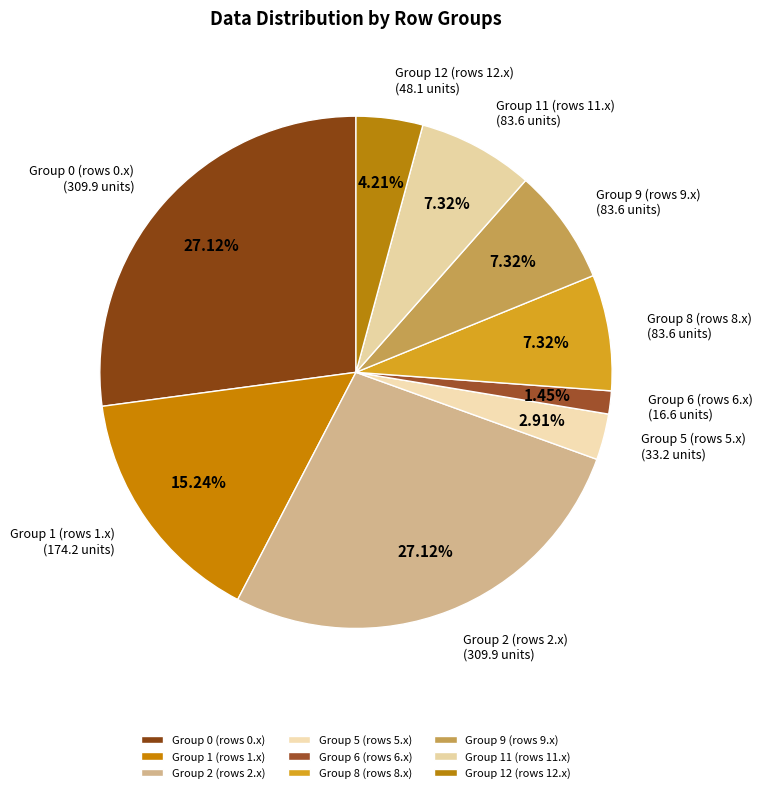

Count the number of slices in the pie.

9